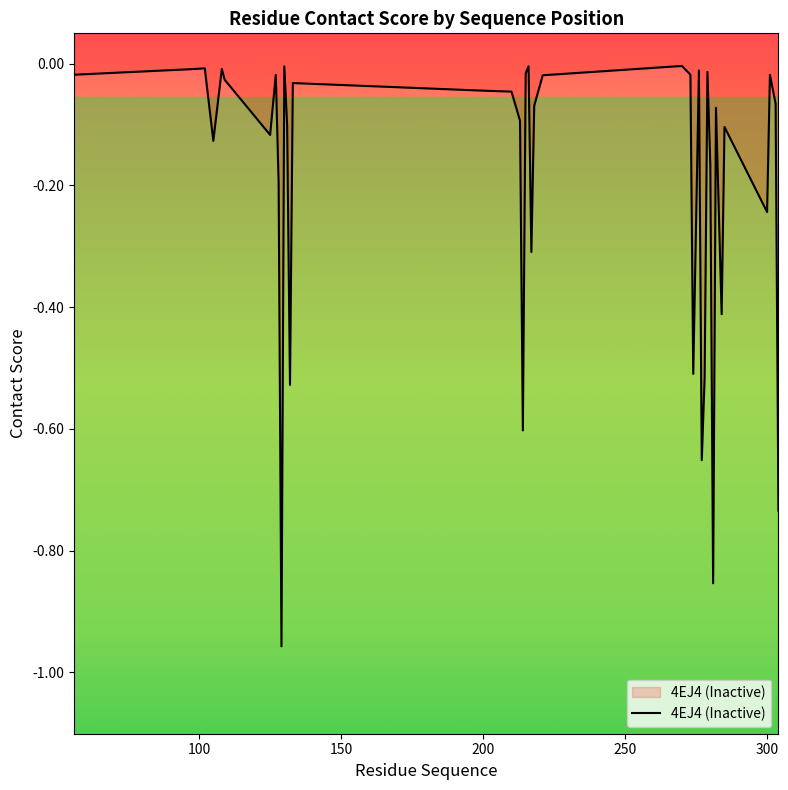

Reading left to right, what are all the values shown in this chart?

-0.0	-0.0	-0.0	-0.1	-0.0	-0.0	-0.1	-0.0	-0.2	-1.0	-0.0	-0.1	-0.5	-0.0	-0.0	-0.0	-0.1	-0.6	-0.0	-0.0	-0.3	-0.1	-0.0	-0.0	-0.0	-0.5	-0.0	-0.7	-0.5	-0.0	-0.2	-0.9	-0.1	-0.4	-0.1	-0.2	-0.0	-0.1	-0.7